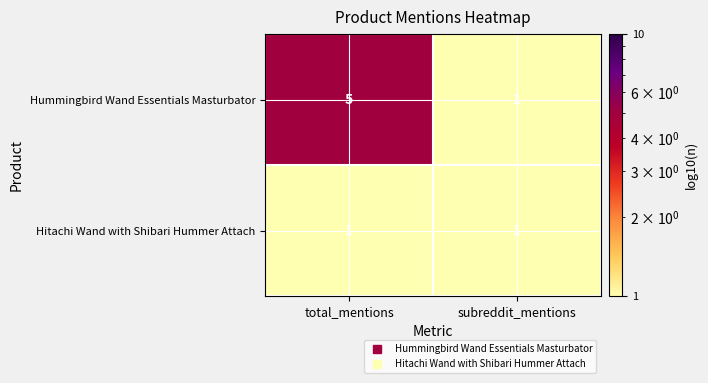

Between total_mentions and subreddit_mentions, which series saw the biggest shift?

Hummingbird Wand Essentials Masturbator